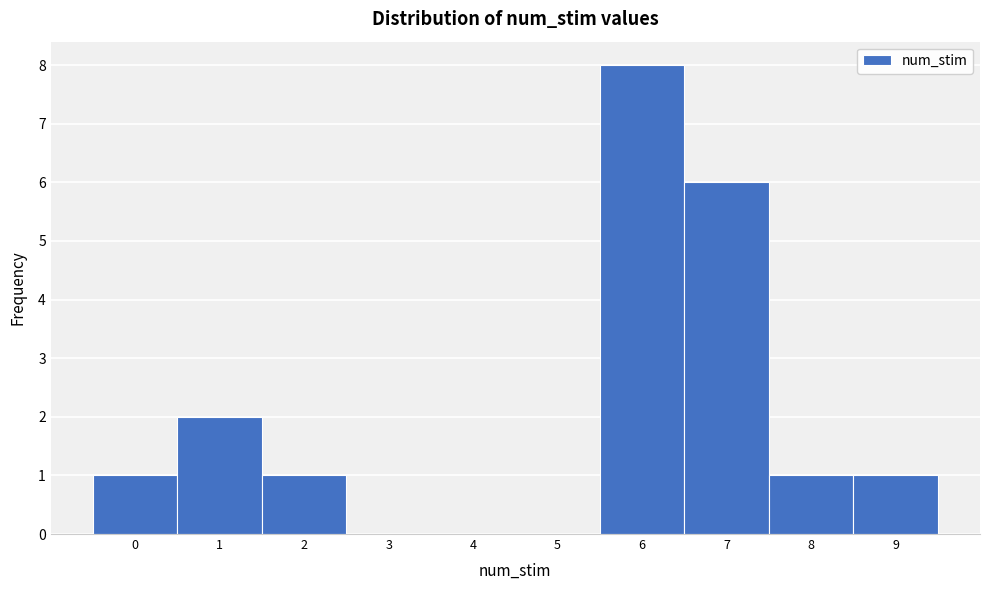

Reading left to right, list every bar in this chart as the range it spans on the x-axis followed by its height. The values are not printed on the chart, so give them approximately, as read against the axis.

-0.5 to 0.5: 1
0.5 to 1.5: 2
1.5 to 2.5: 1
2.5 to 3.5: 0
3.5 to 4.5: 0
4.5 to 5.5: 0
5.5 to 6.5: 8
6.5 to 7.5: 6
7.5 to 8.5: 1
8.5 to 9.5: 1